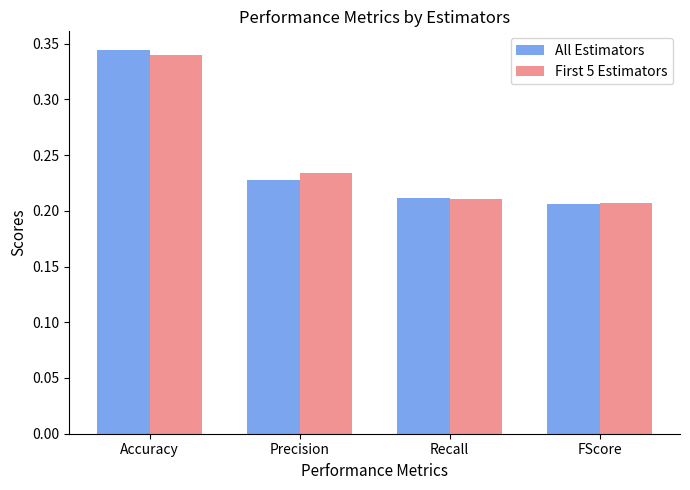

List the series in order of their peak value, highest first.

All Estimators, First 5 Estimators